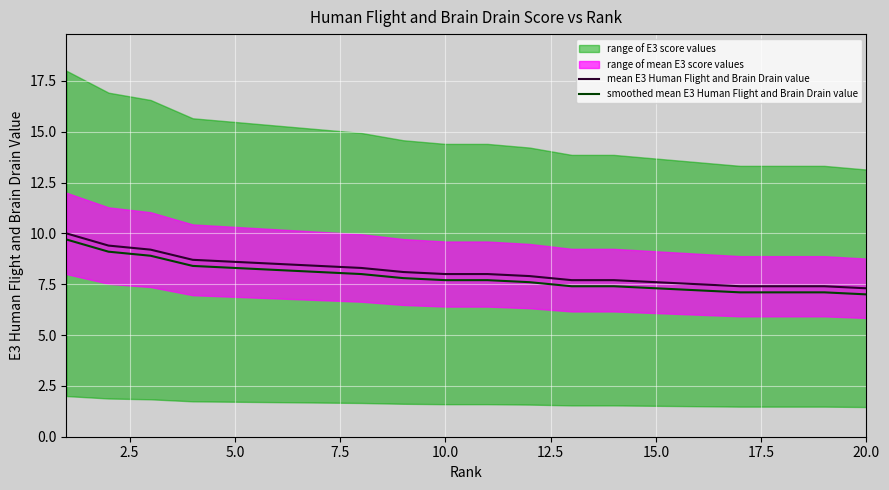

What is the difference between the maximum and minimum values in the smoothed mean E3 Human Flight and Brain Drain value series?

2.7